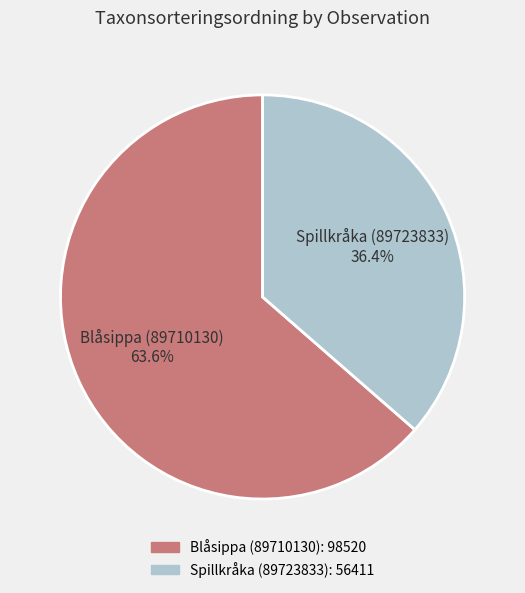

How many segments does this pie chart have?

2